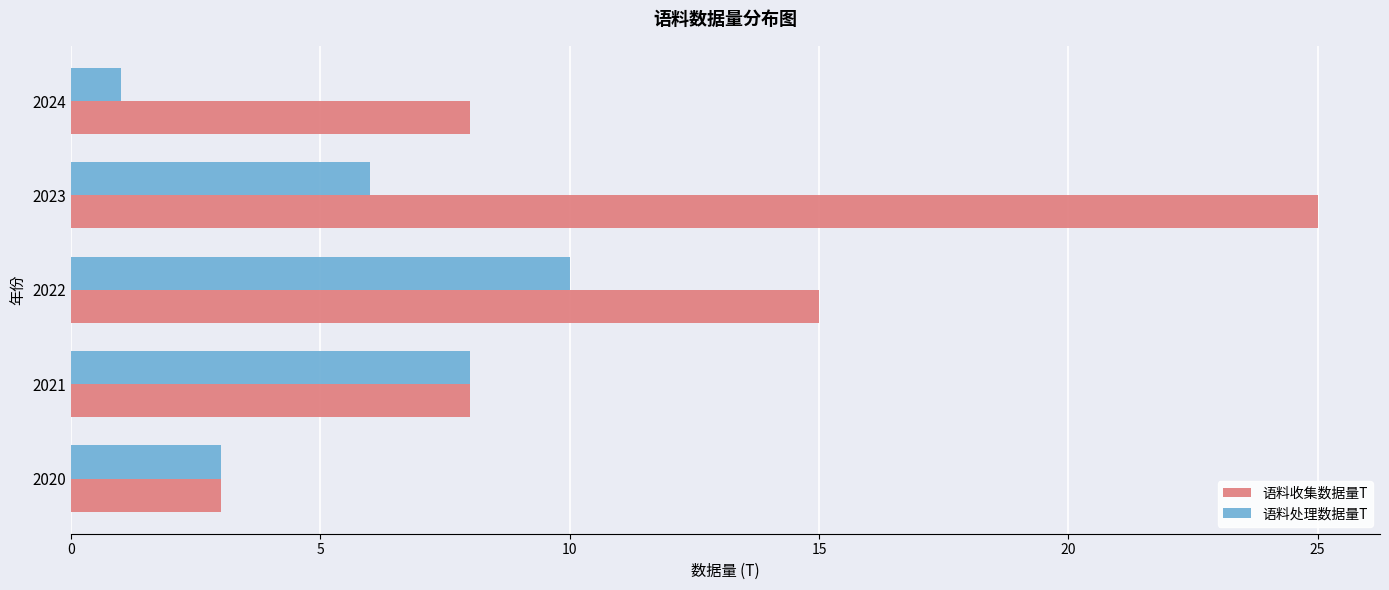

Which series has the largest total across all categories?

语料收集数据量T